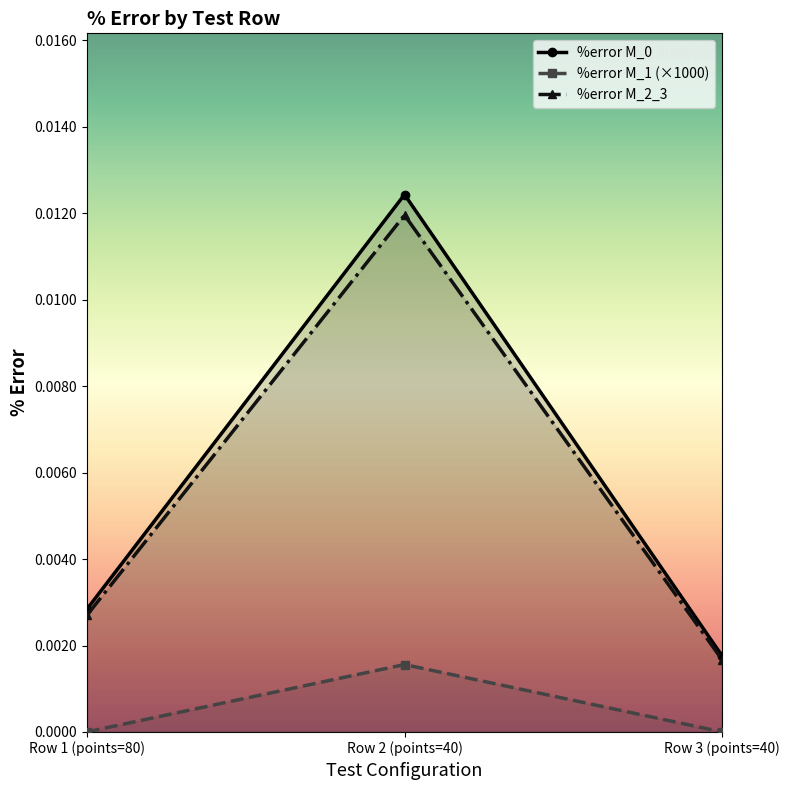

What position from the left is Row 3 (points=40)?

3